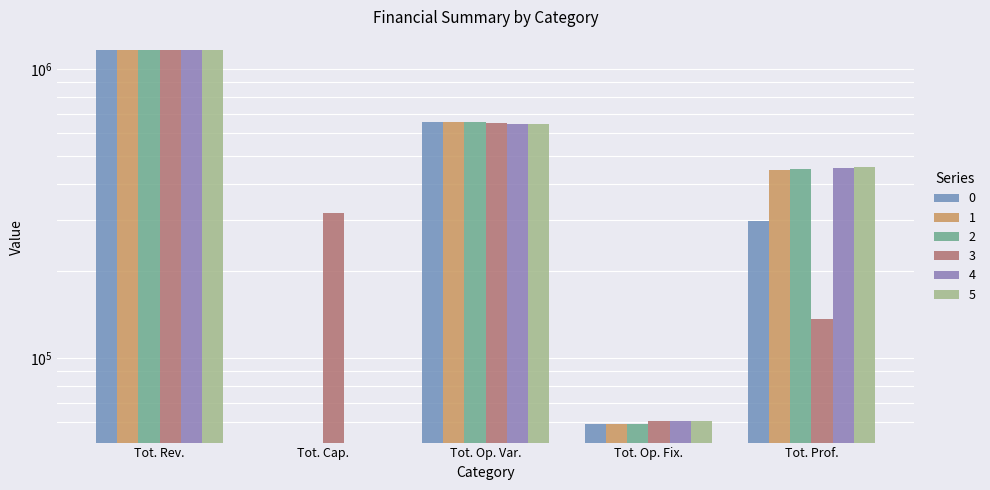

Which category has the highest value in the 1 series?

Tot. Rev.